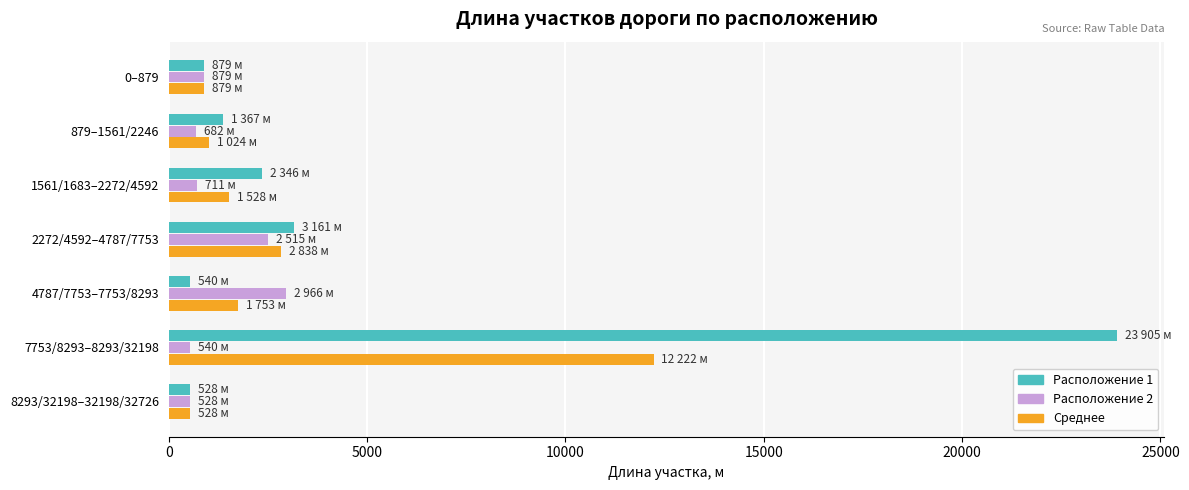

What are all the series names shown in the legend?

Расположение 1, Расположение 2, Среднее